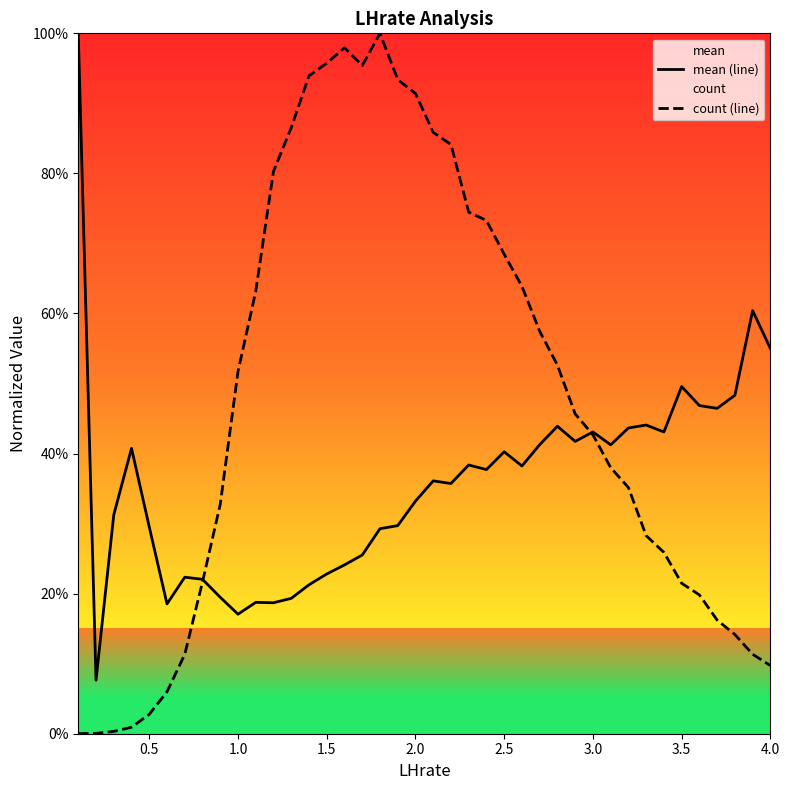

What is the total value across all series at 1.5?

1.2